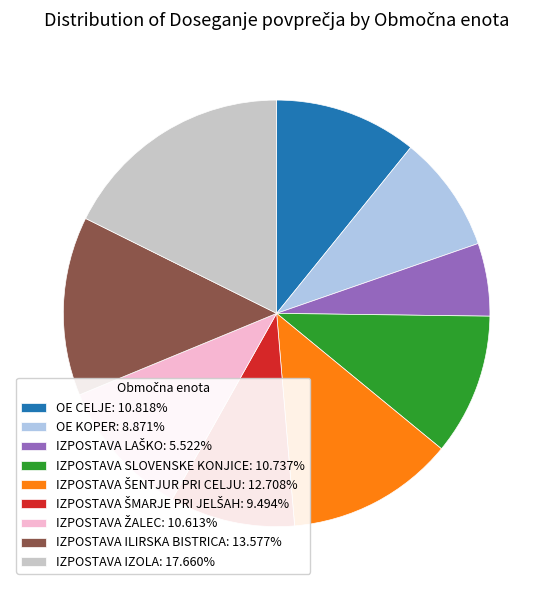

Does OE CELJE: 10.818% represent more than half of the total?

No